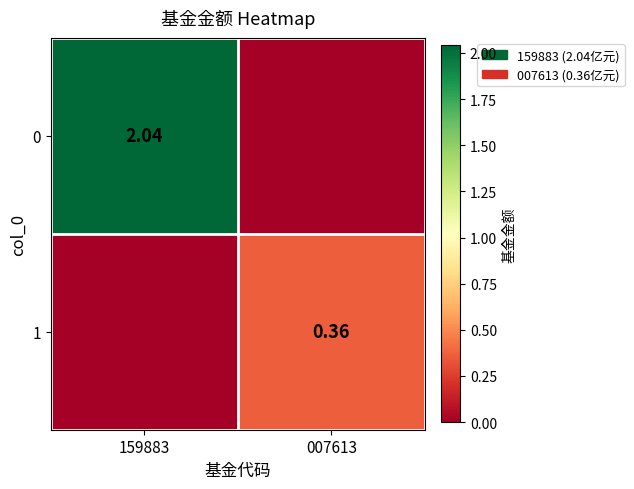

Is the value of 0 at 159883 greater than the value of 1 at 007613?

Yes